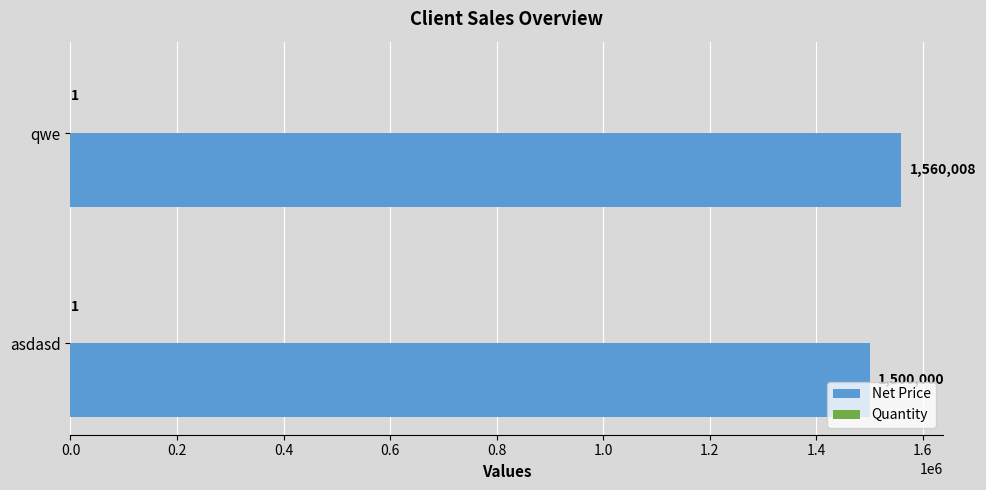

Between asdasd and qwe, which series saw the biggest shift?

Net Price